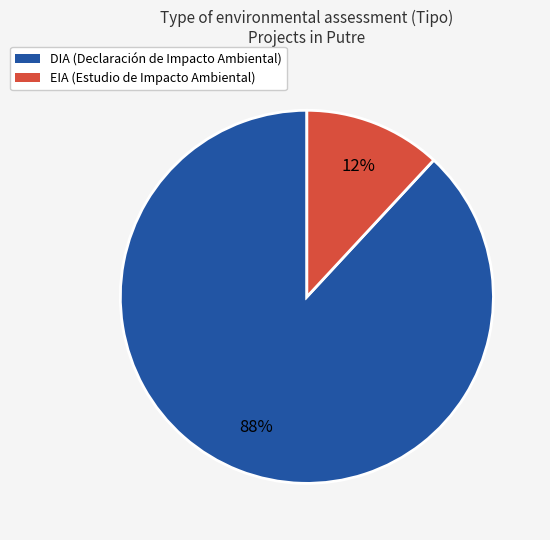

To the nearest percent, what is the difference between the EIA and DIA slice percentages?

76%